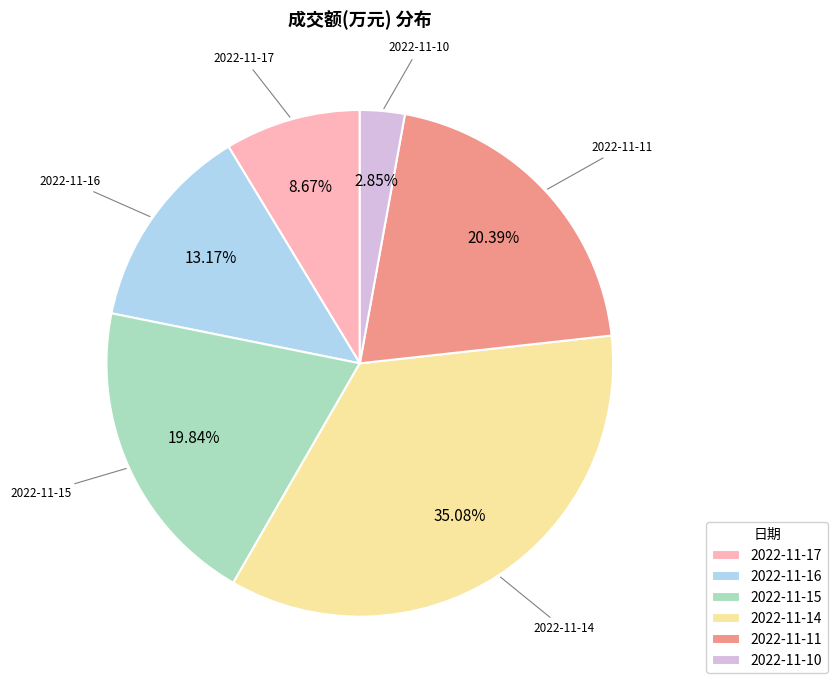

The 2022-11-17 slice represents 9% of the pie. True or false?

True